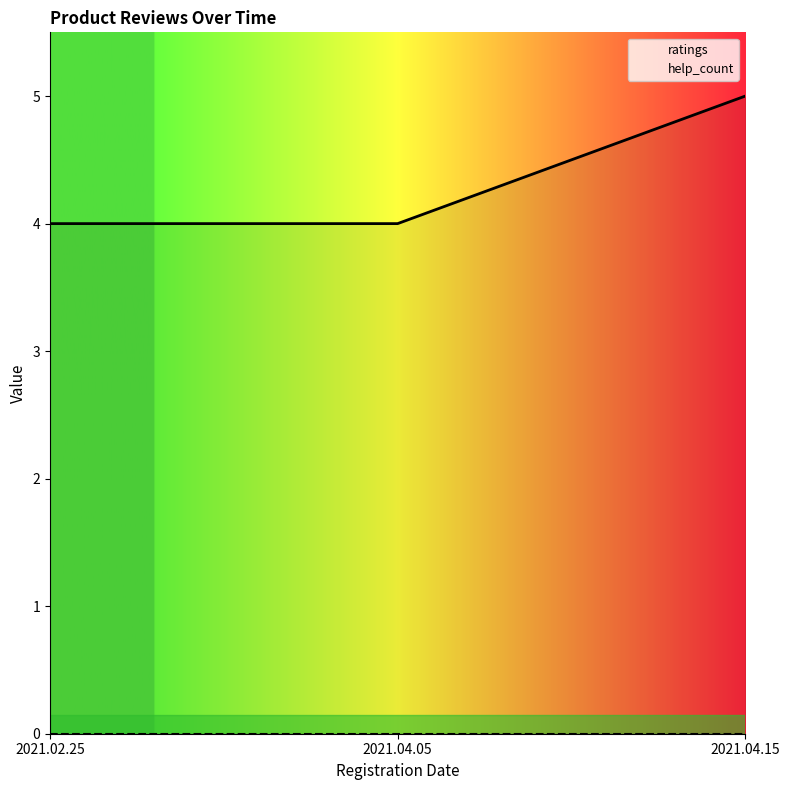

At which category is the sum across all series the highest?

2021.04.15